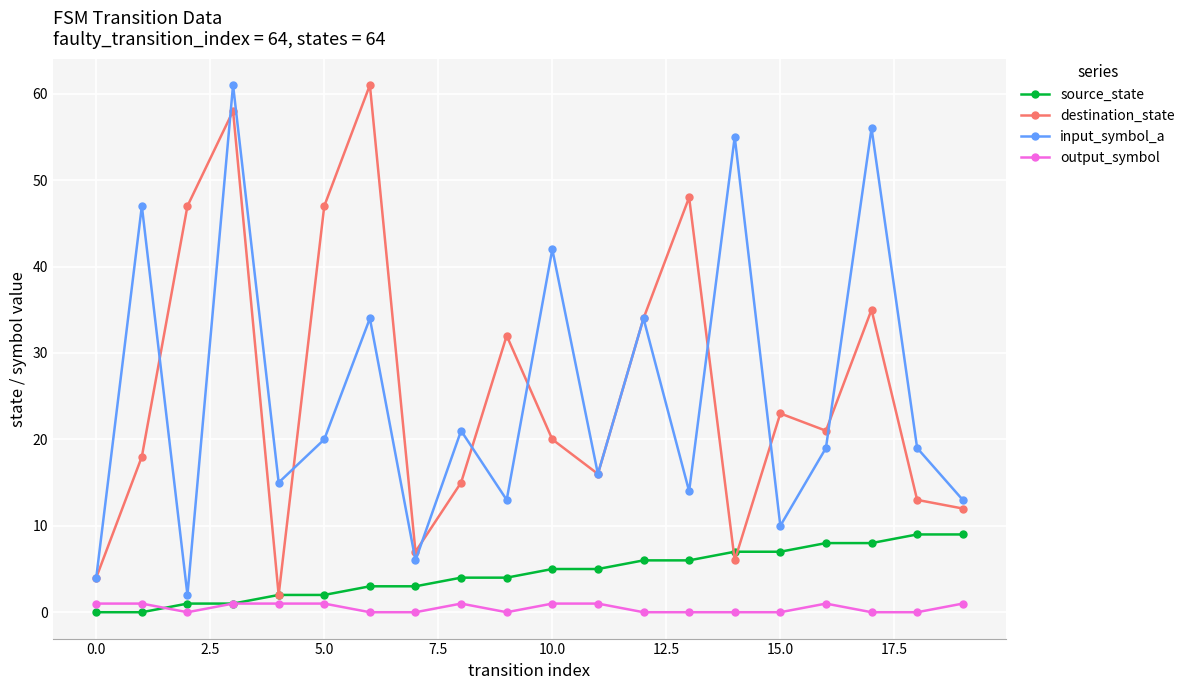

What is the greatest value displayed?

61